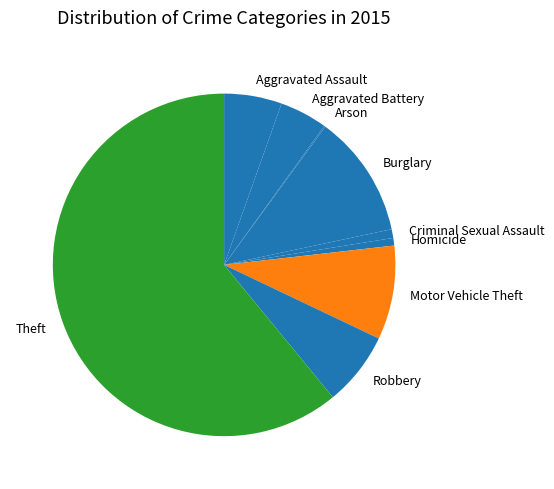

Is it true that Motor Vehicle Theft is 1% of the pie?

False